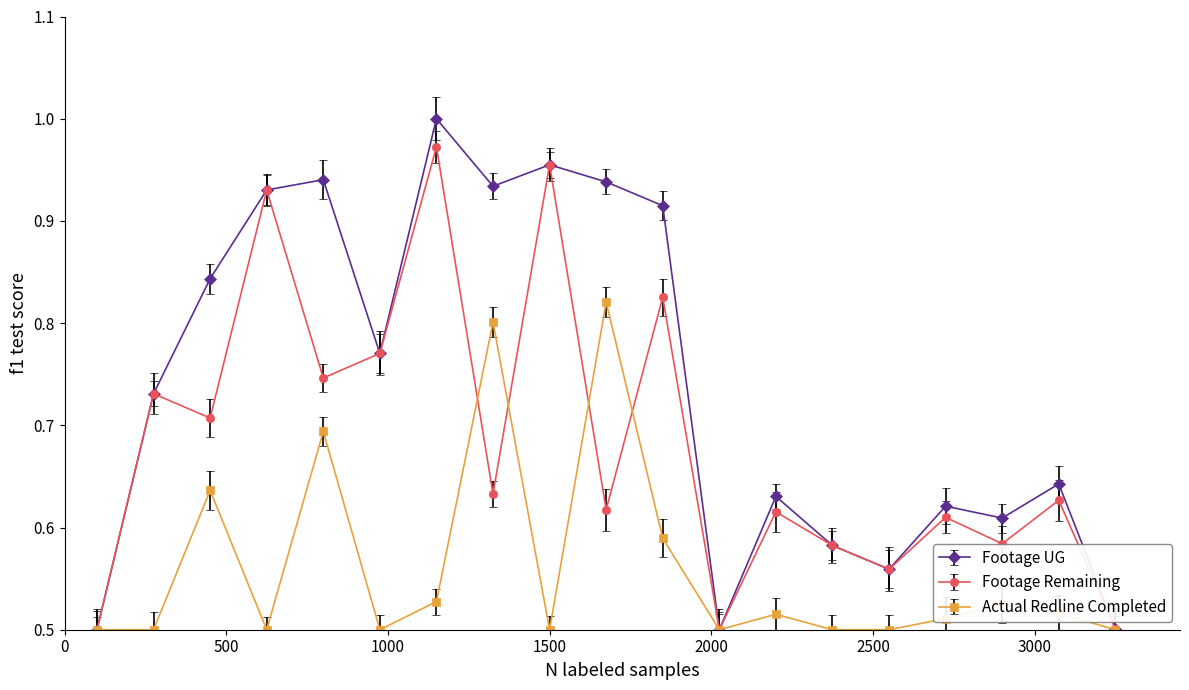

At how many categories does at least one series exceed 0?

19